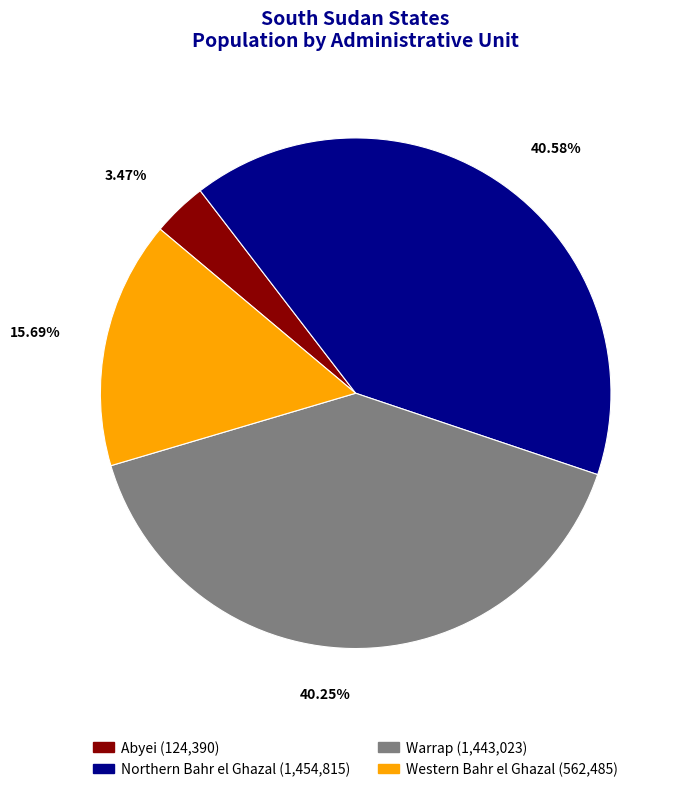

Between Western Bahr el Ghazal (562,485) and Abyei (124,390), which is larger?

Western Bahr el Ghazal (562,485)